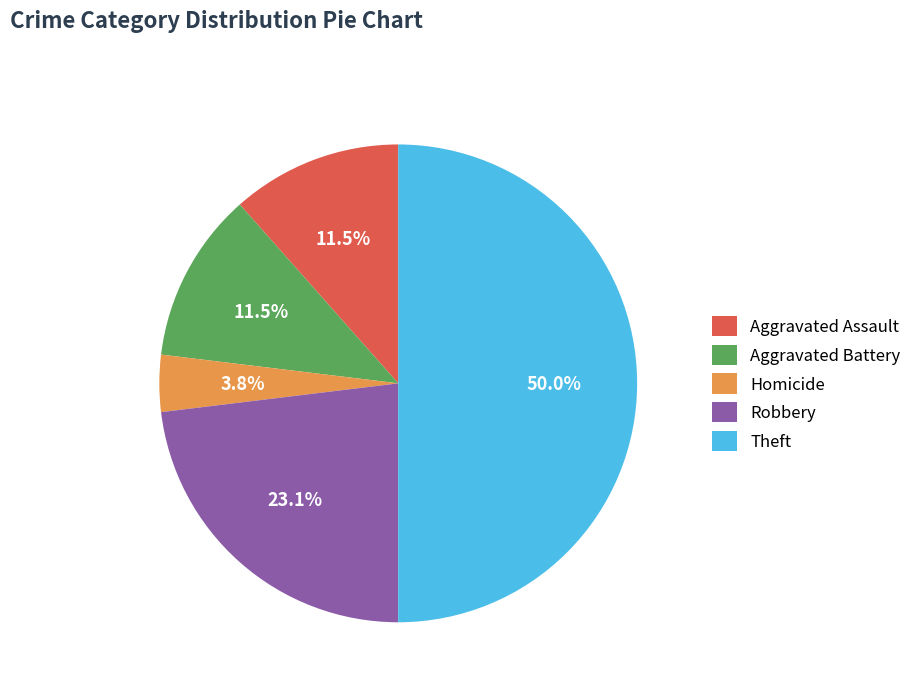

The Theft slice represents 36% of the pie. True or false?

False